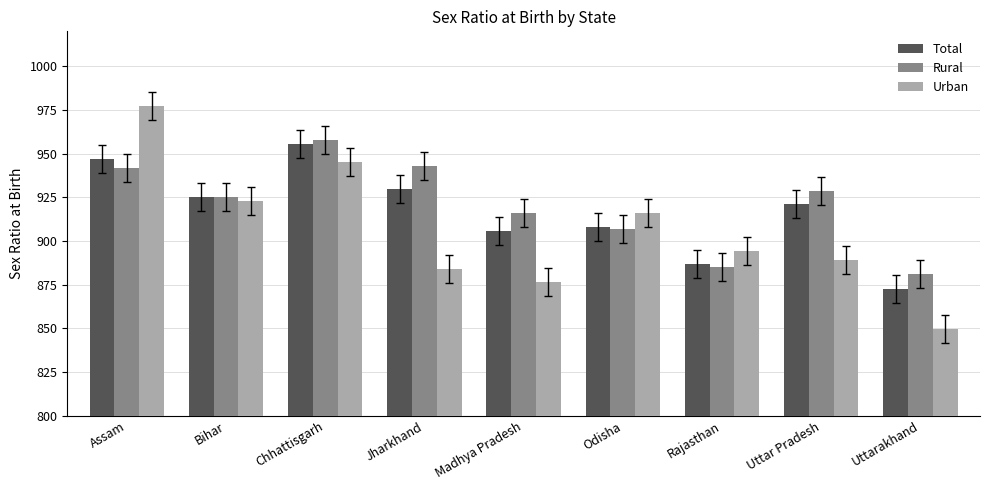

At which category is the sum across all series the highest?

Assam